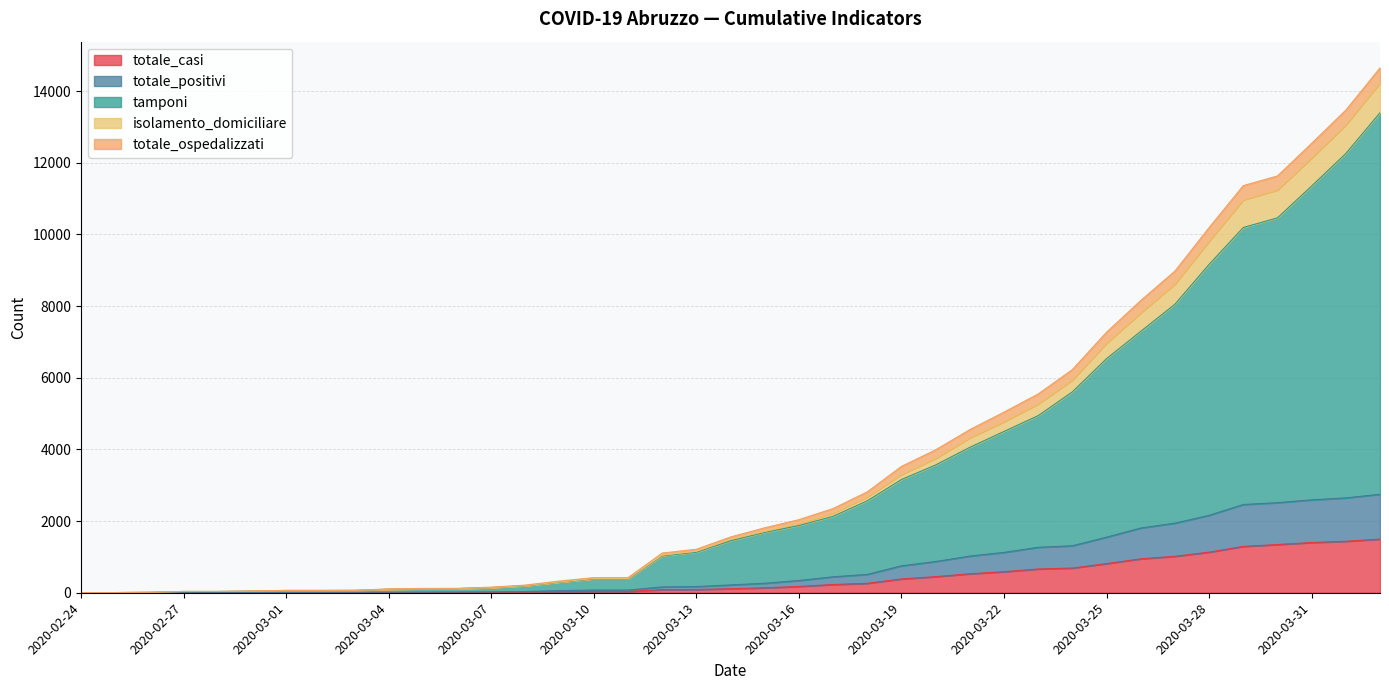

At which category is the sum across all series the highest?

2020-04-02